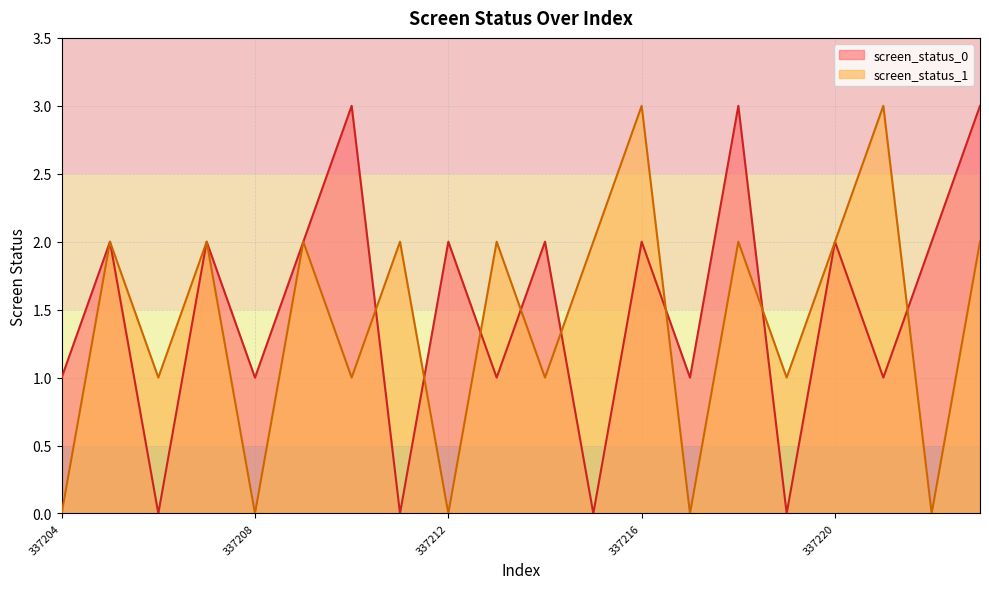

How many lines are shown in the chart?

2